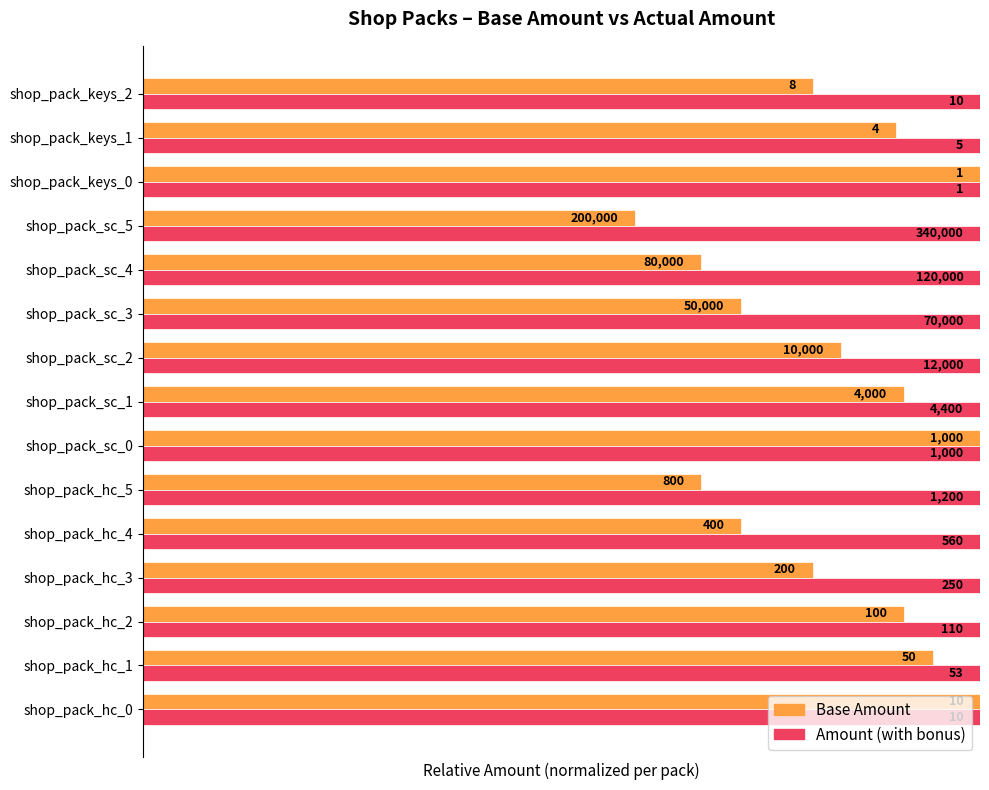

At how many categories does at least one series exceed 0?

15